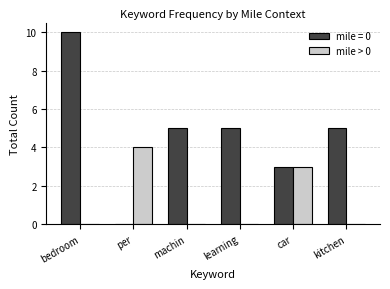

How many series are shown in this chart?

2